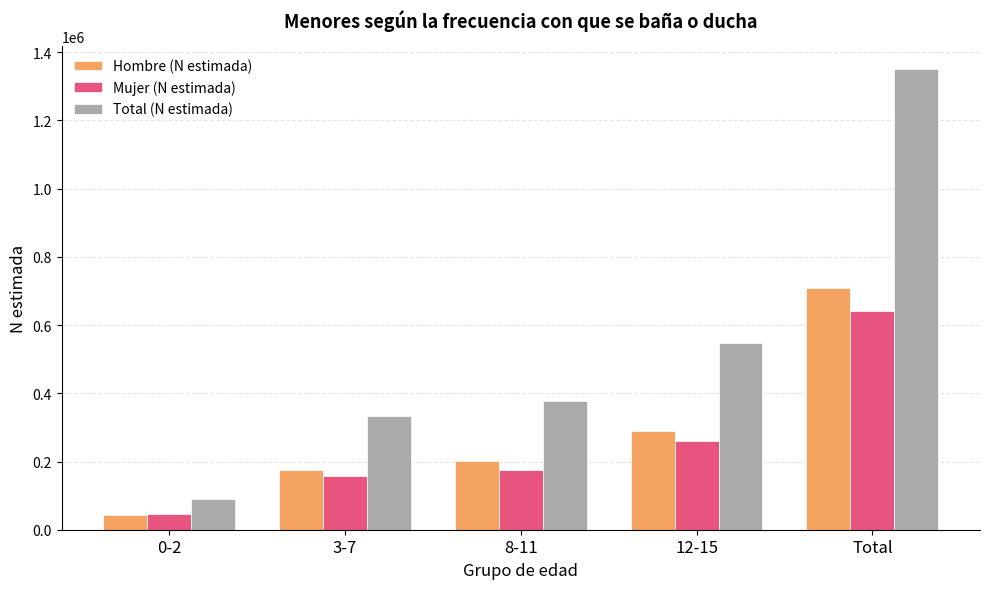

Which series has the widest spread of values?

Total (N estimada)